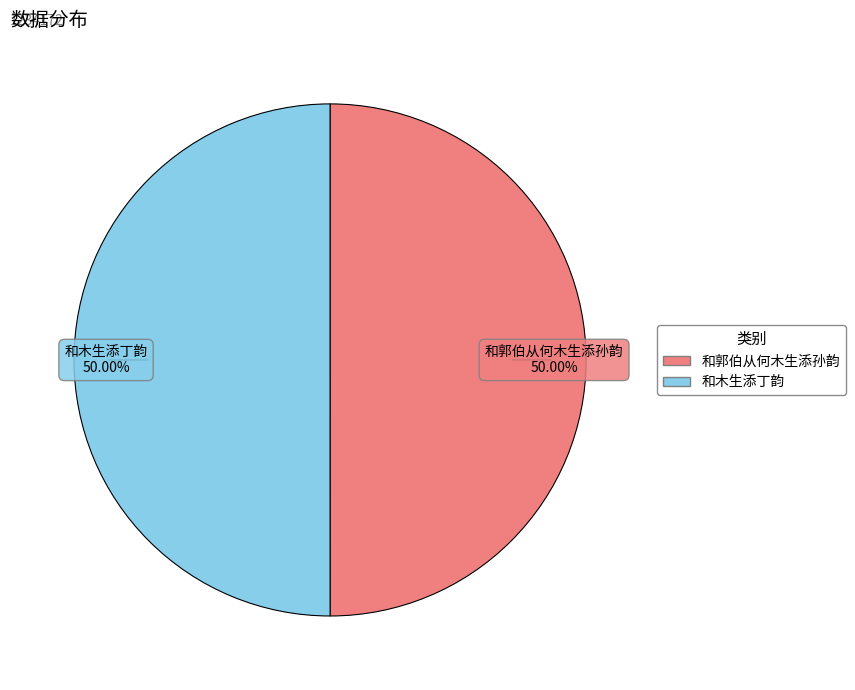

Is the sum of 和木生添丁韵 and 和郭伯从何木生添孙韵 greater than half?

Yes